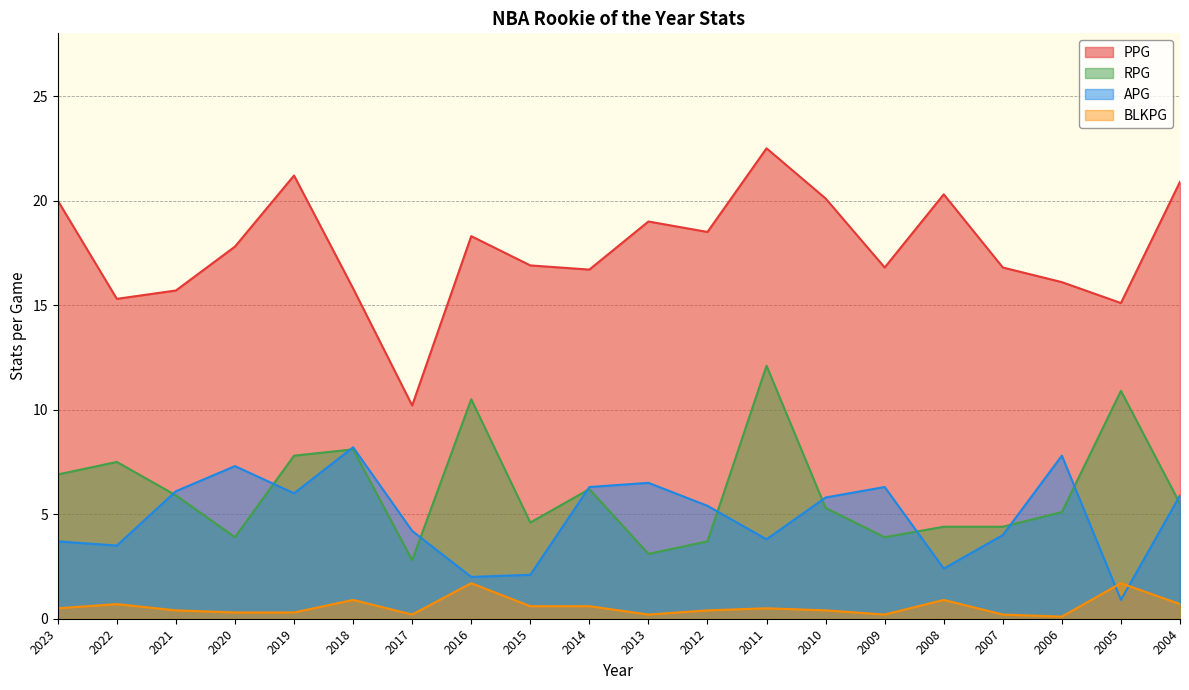

Between 2014 and 2009, which series saw the biggest shift?

RPG